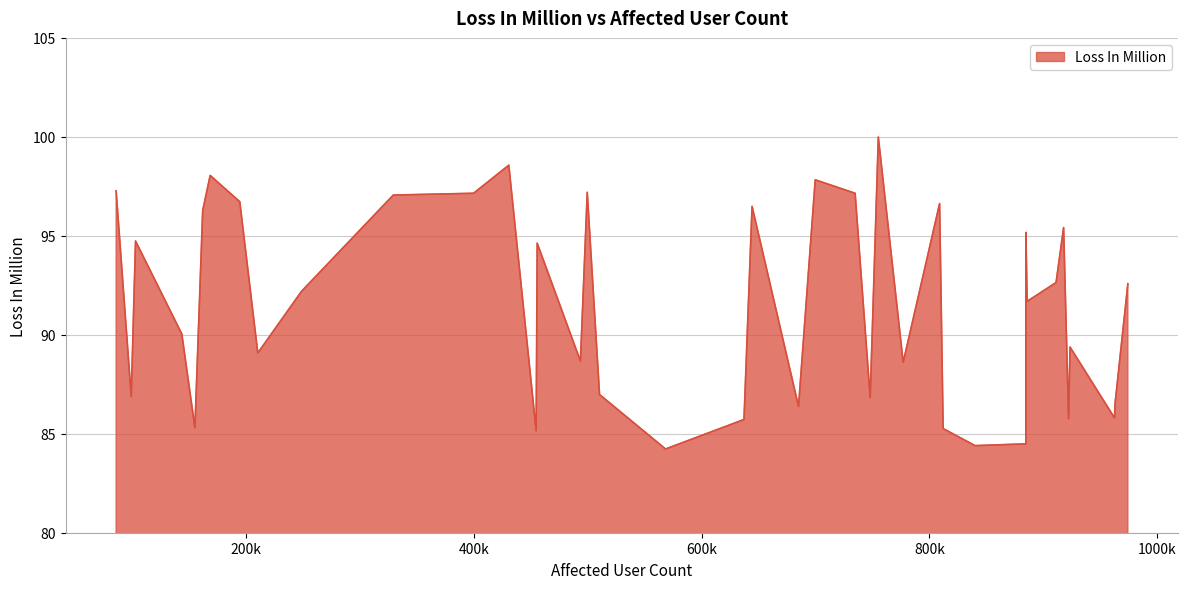

What is the greatest value displayed?

100.0